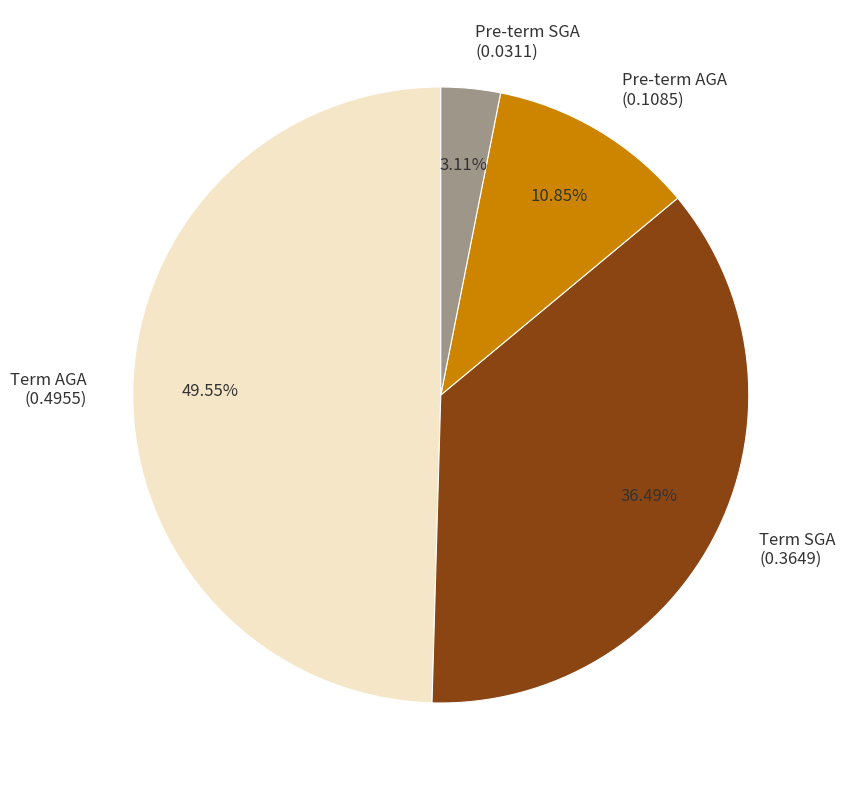

Does Pre-term SGA represent more than half of the total?

No